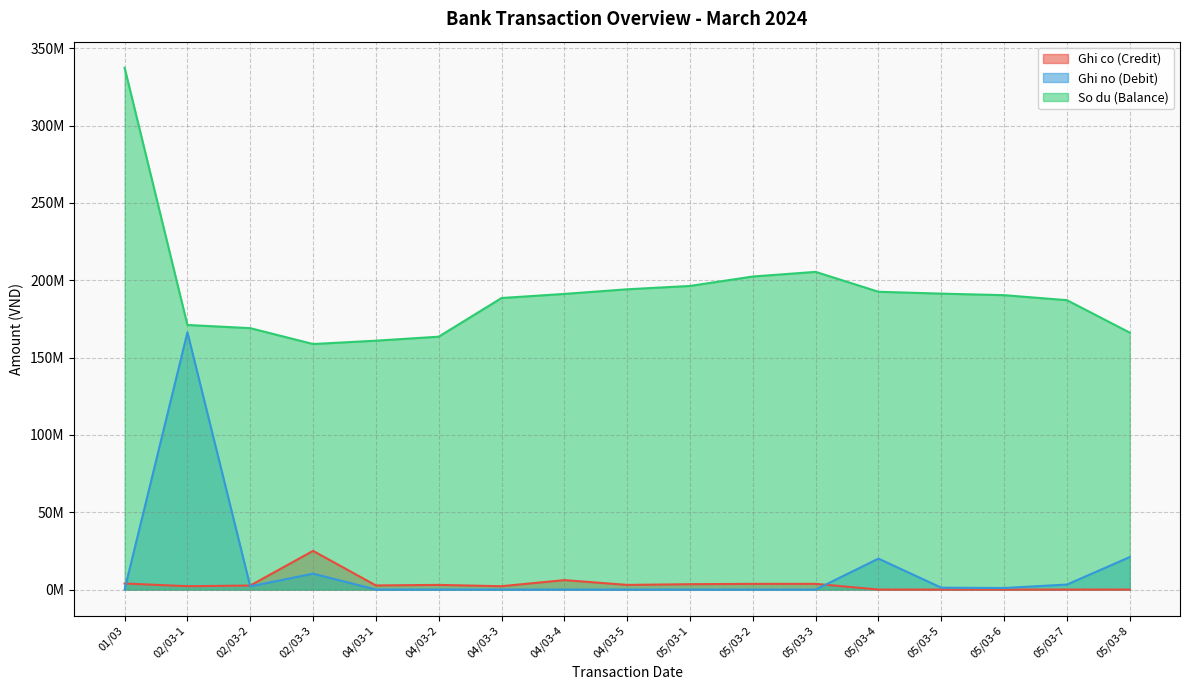

True or false: Ghi co (Credit) has more than 2 interior local peaks.

True